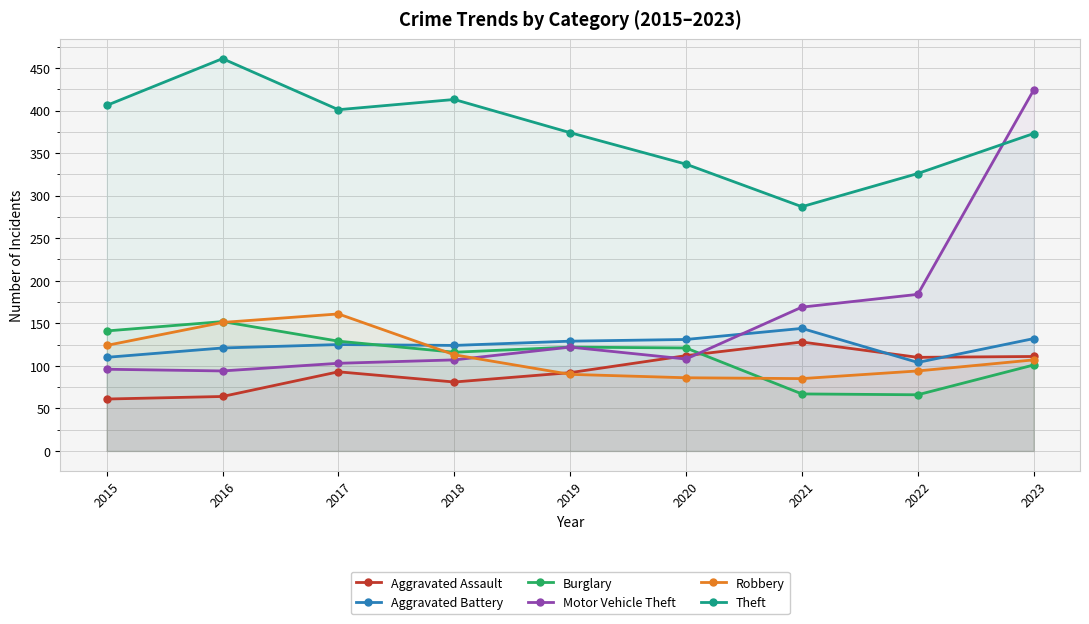

What is the difference between the highest and lowest values at 2019?

284